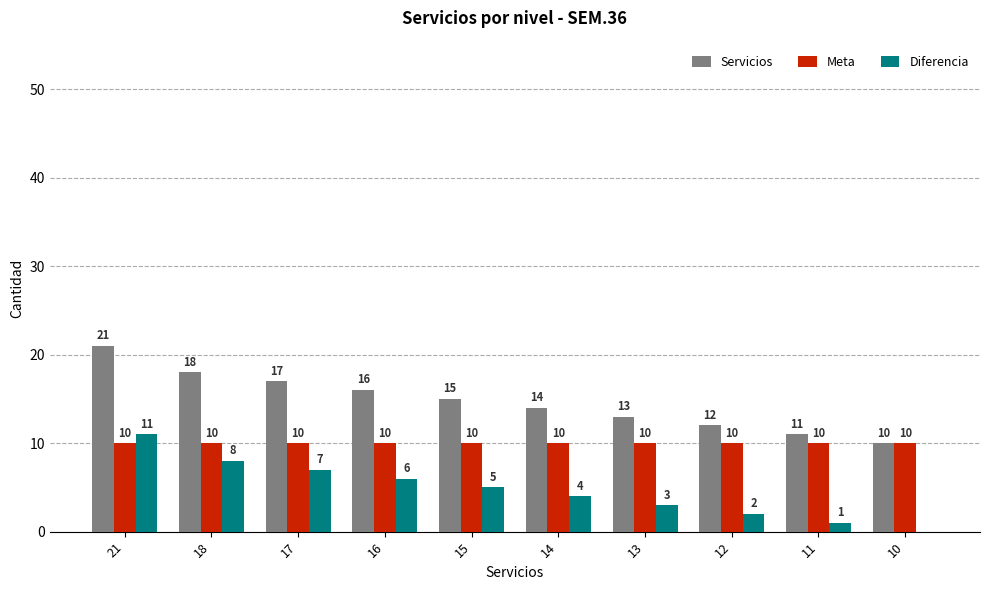

At which category is the sum across all series the highest?

21